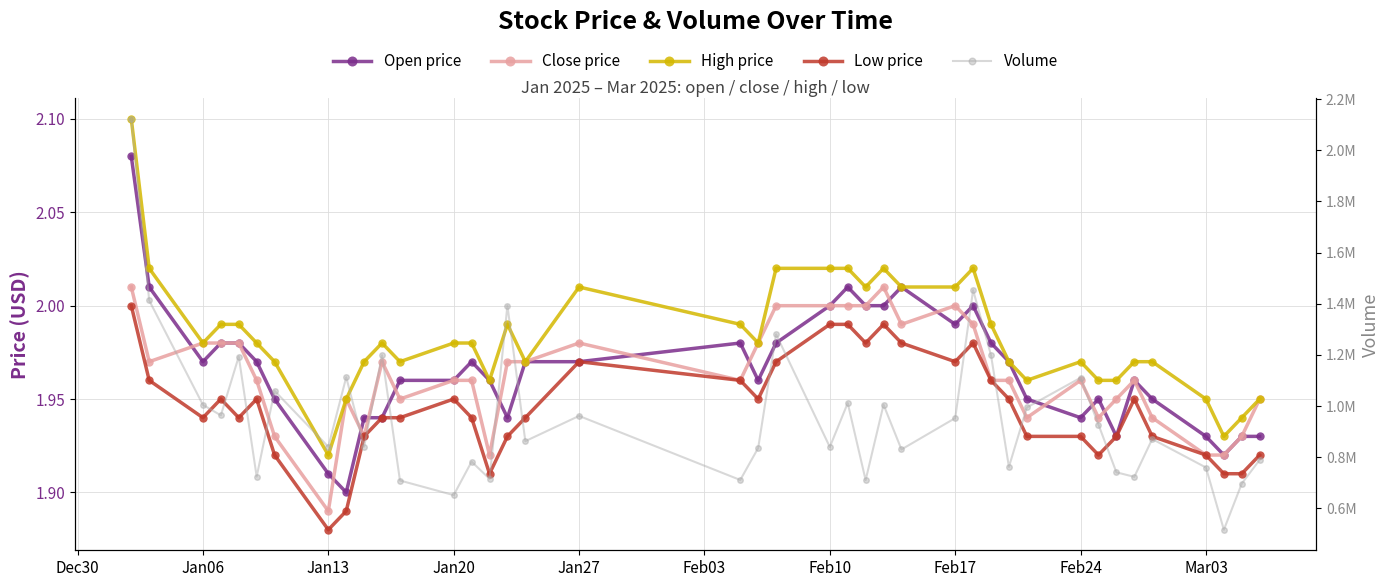

Is it true that High price equals 3.4 at Feb03?

False